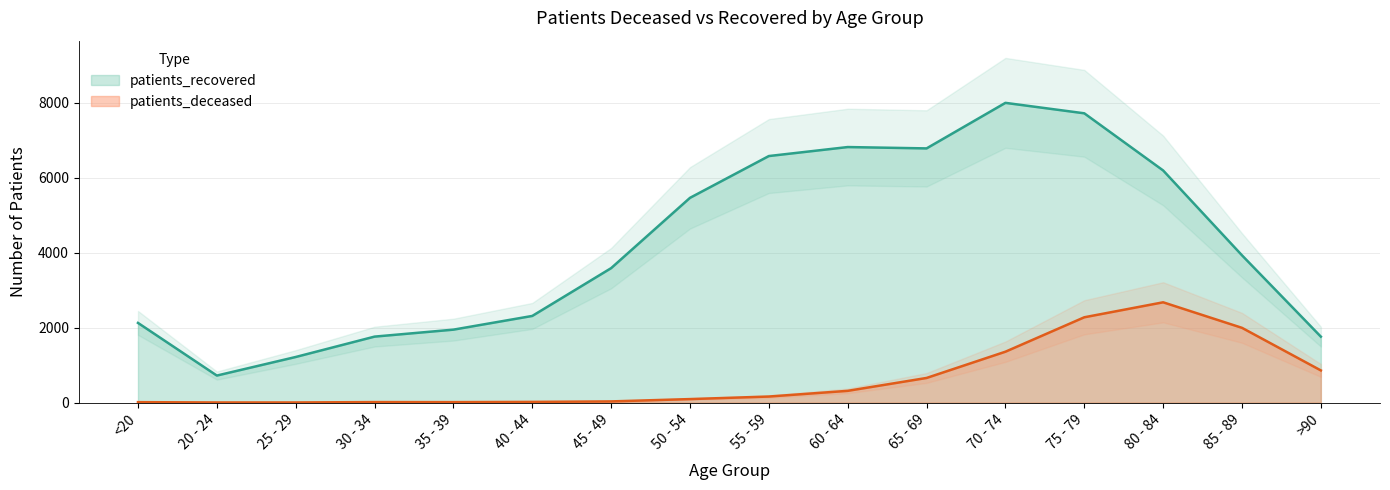

What is the highest value of the patients_deceased series?

2677